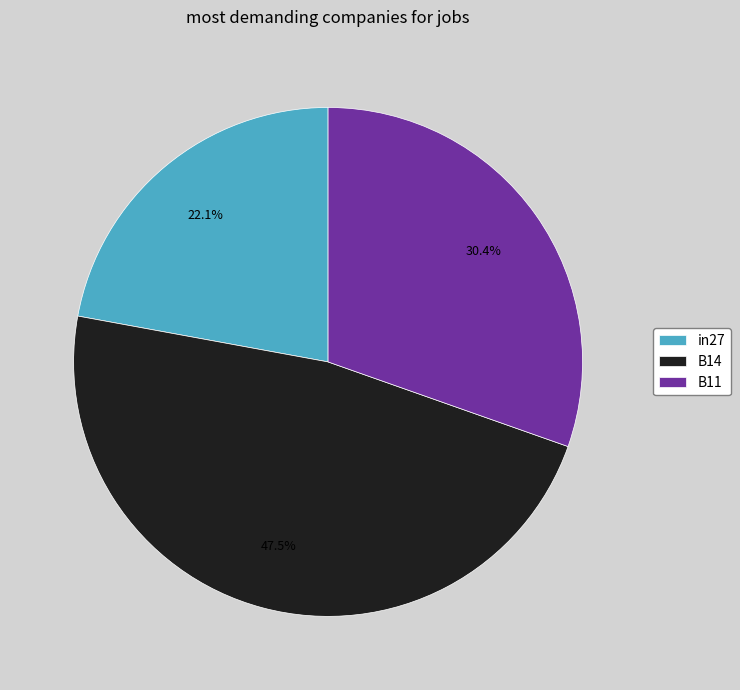

Does in27 account for over 50% of the chart?

No